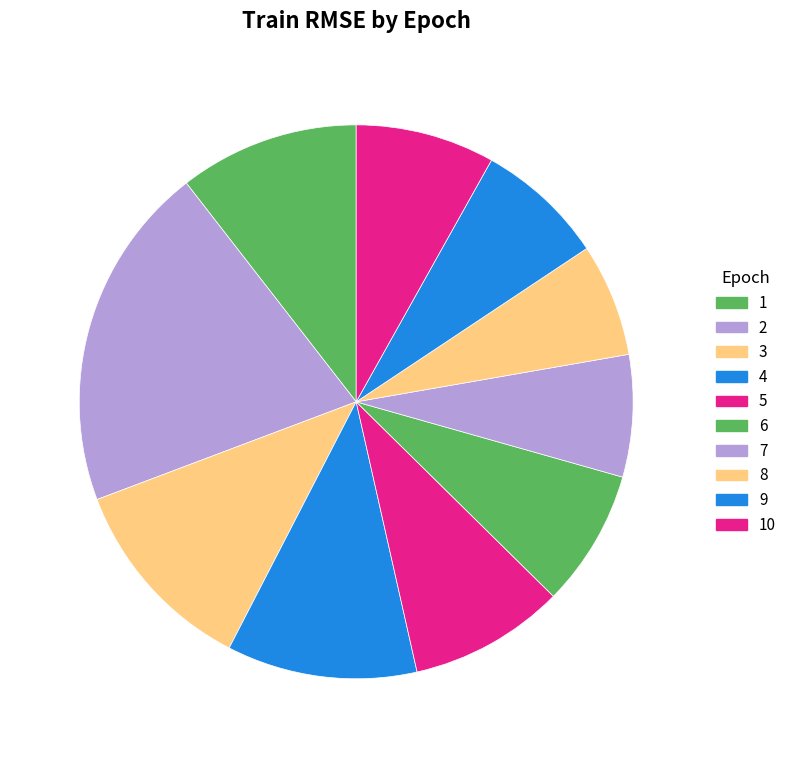

The 5 slice represents 20% of the pie. True or false?

False